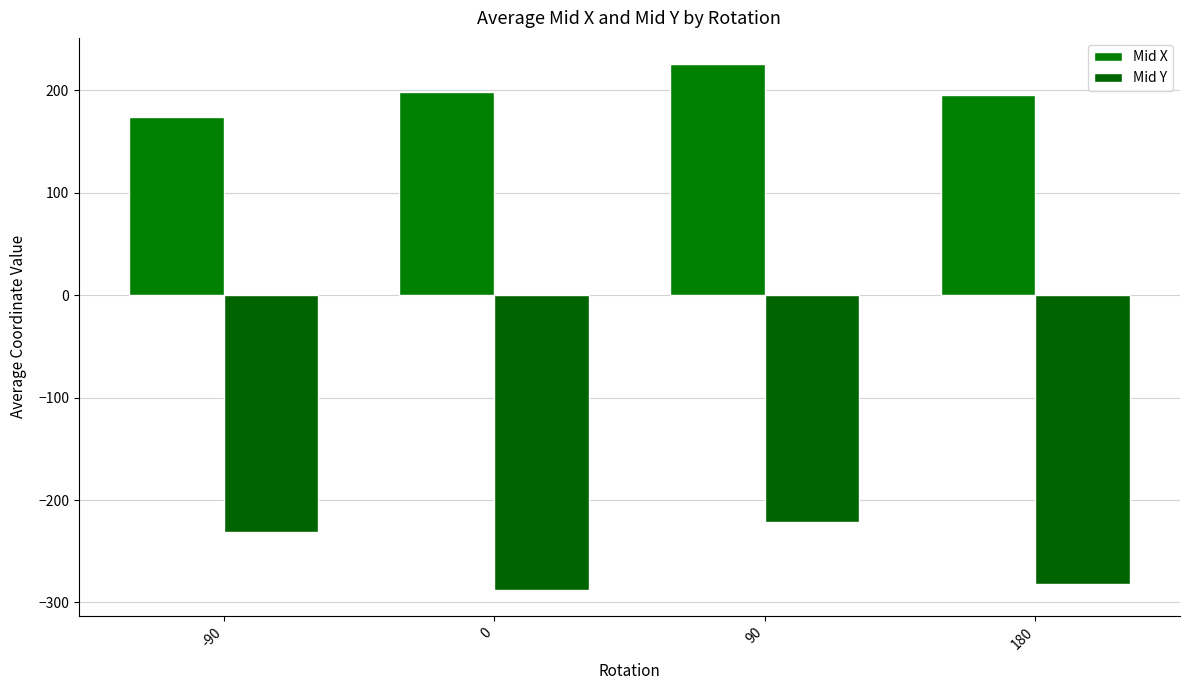

What is the difference between the highest and lowest values at -90?

404.3